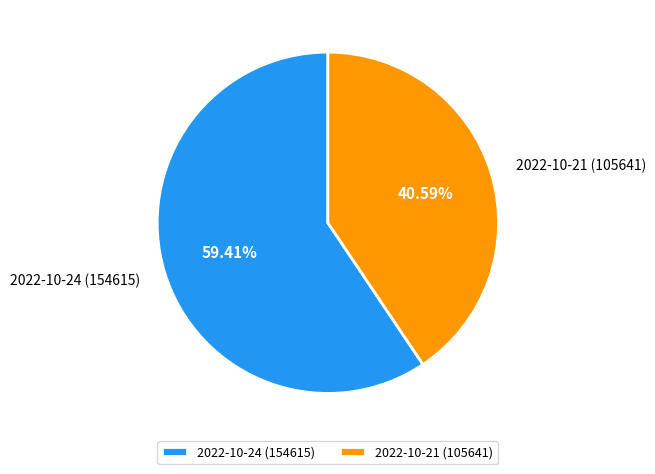

Do 2022-10-21 (105641) and 2022-10-24 (154615) together represent more than half of the pie?

Yes